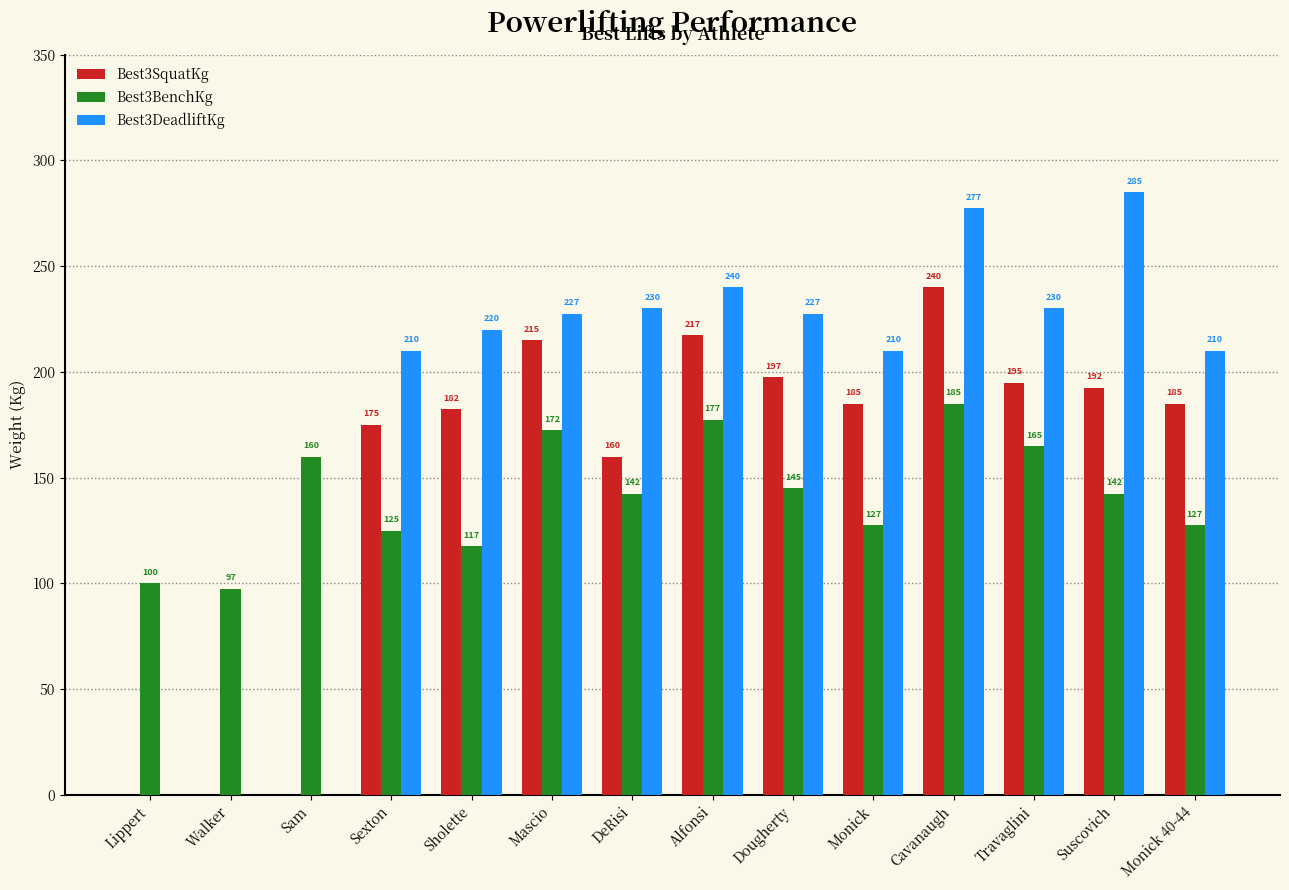

The value of Best3DeadliftKg at DeRisi is 230.0. True or false?

True